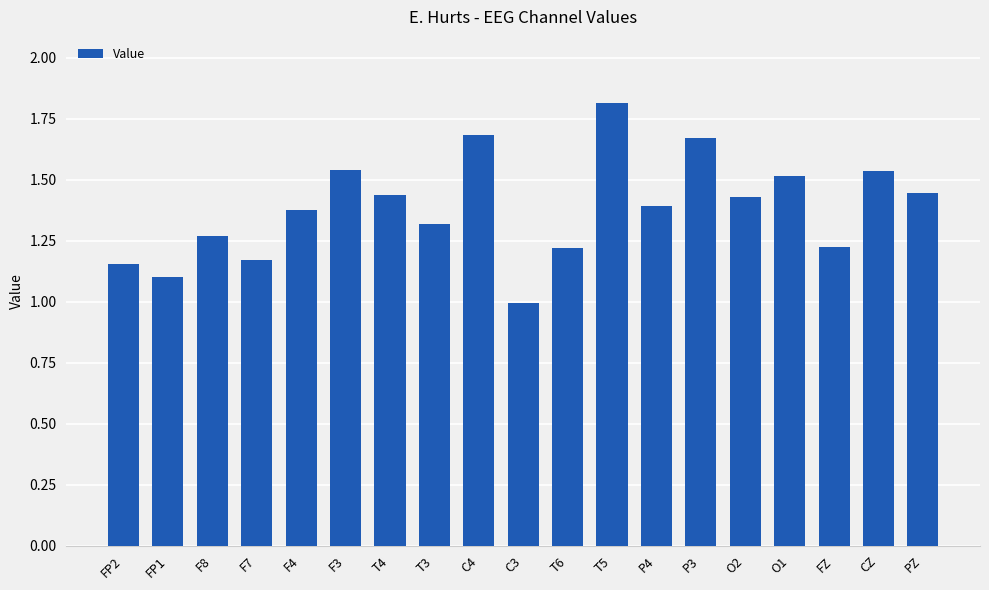

What is the change in value from O1 to PZ?

-0.1